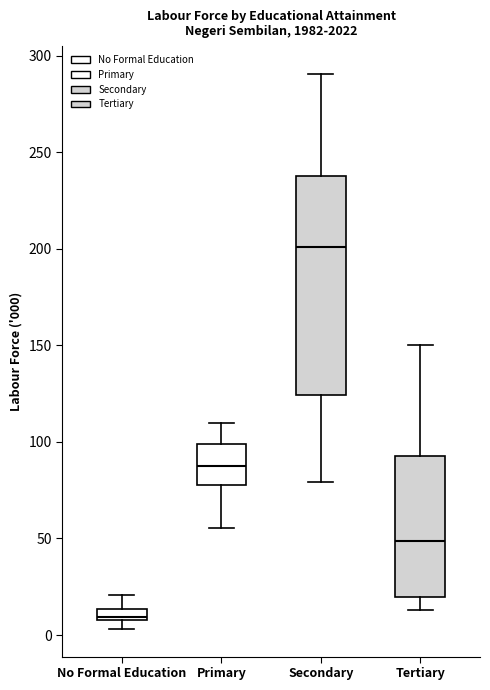

Where is the upper edge of the box for No Formal Education on the y-axis? The values are not printed on the chart, so give them approximately, as read against the axis.

15